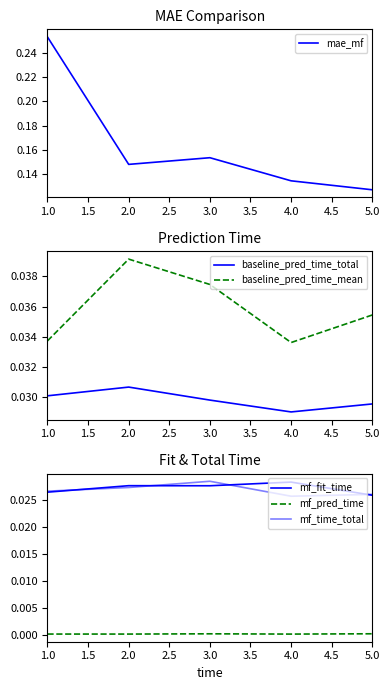

Which category has the lowest value in the baseline_pred_time_total series?

4.0